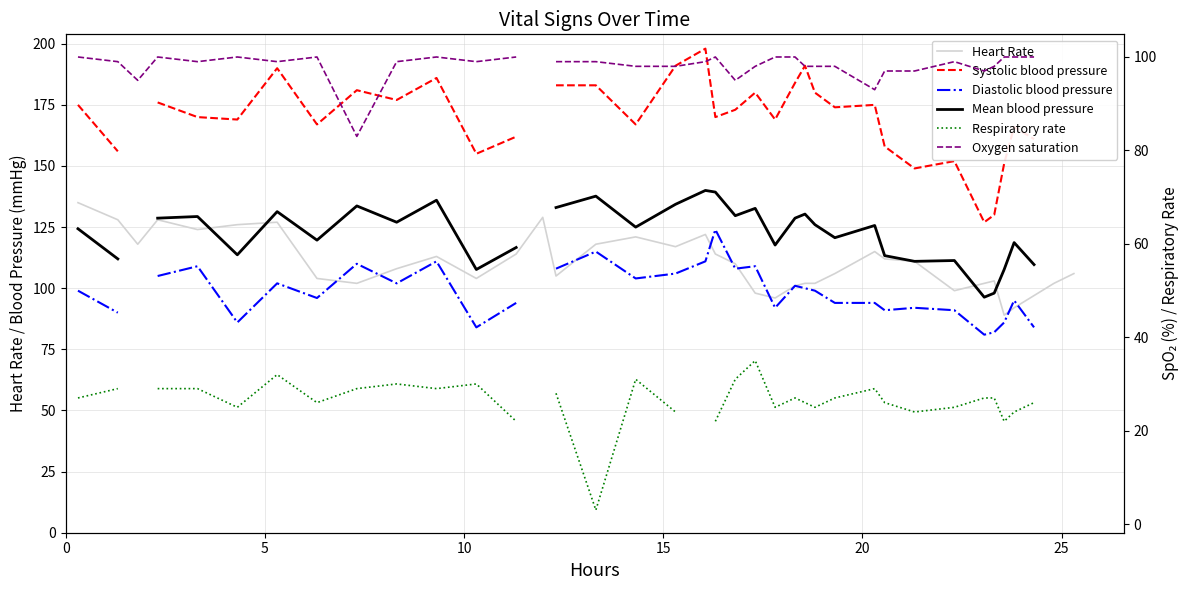

What is the highest value of the Heart Rate series?

135